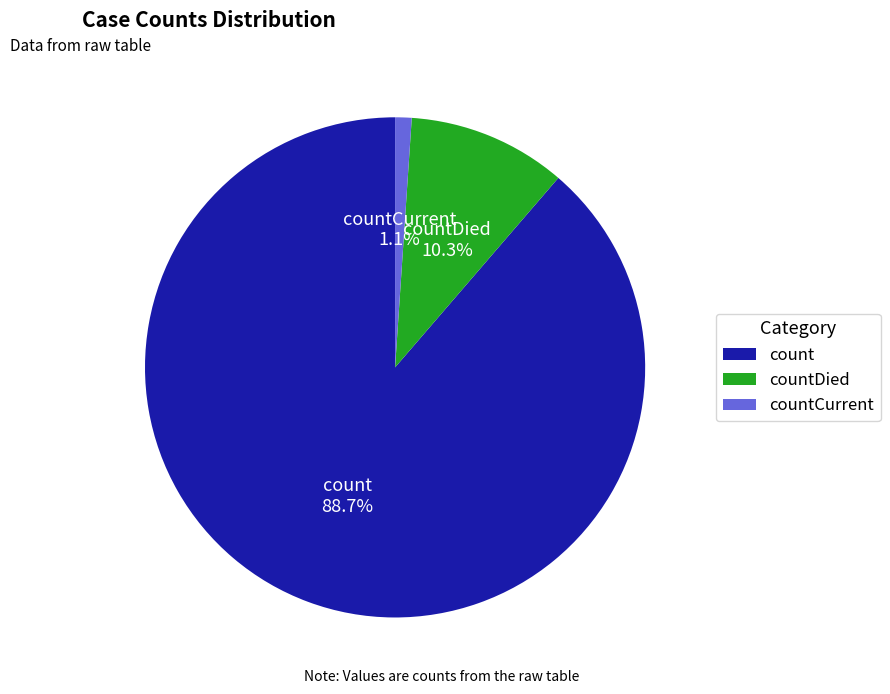

Is there a majority slice in this chart?

Yes